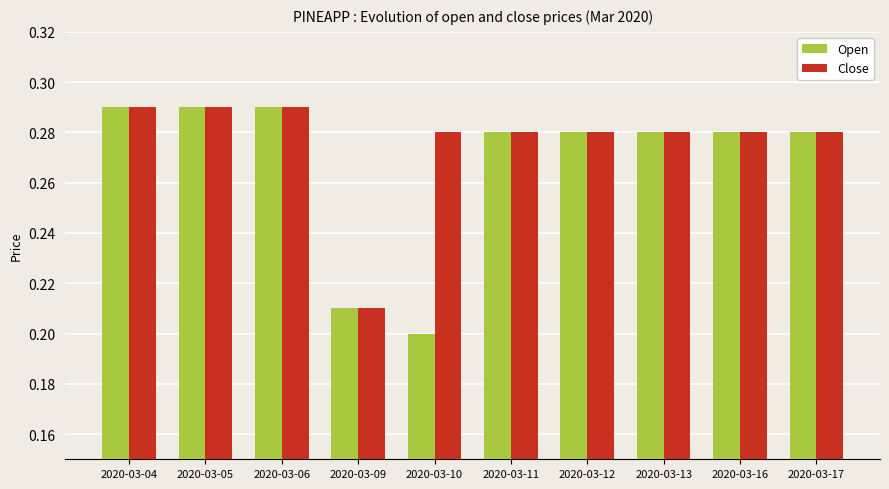

What is the sum of all Close values?

2.8